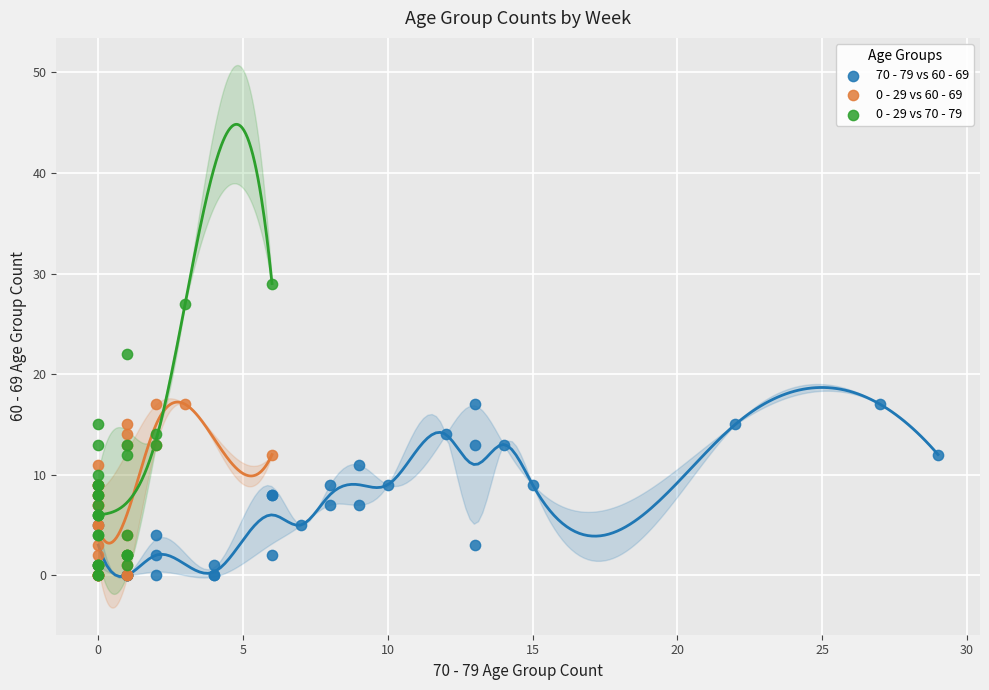

Which series reaches the maximum Y coordinate?

0 - 29 vs 70 - 79